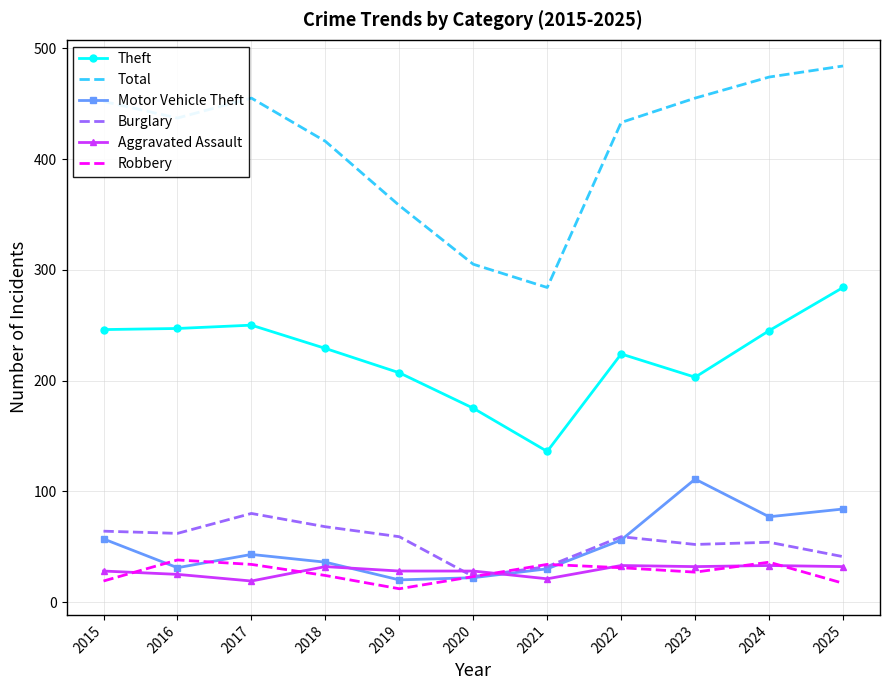

True or false: Burglary has a value of 15 at 2021.

False